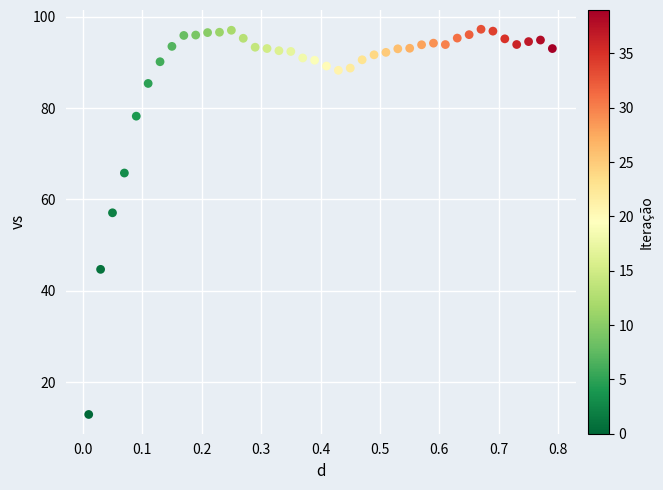

What Y value in the scatter plot is closest to 55?

57.1